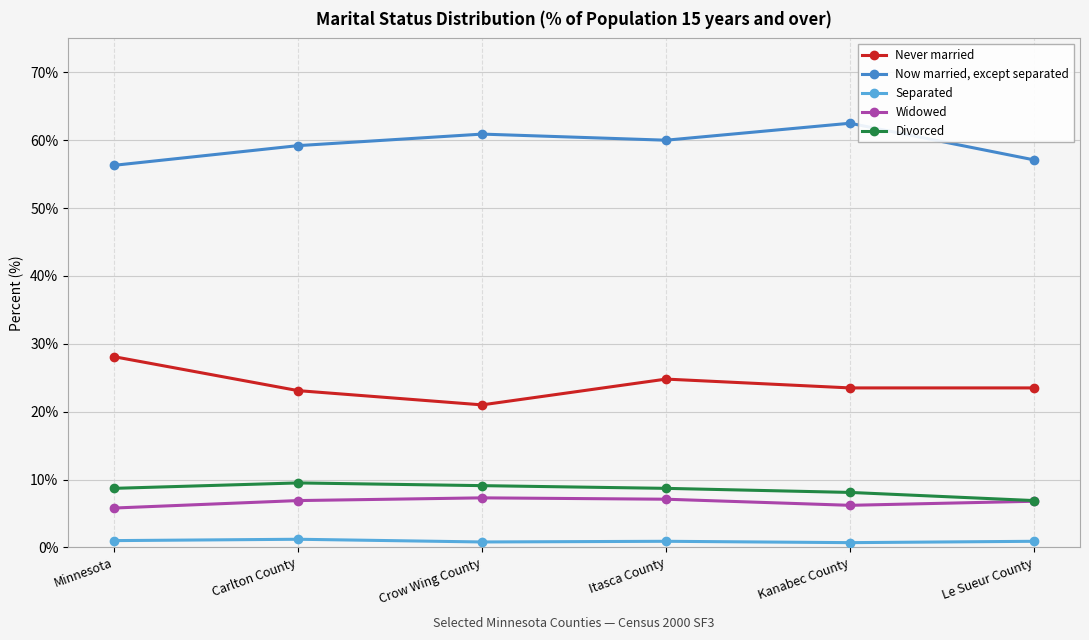

What is the minimum value shown in the chart?

0.7